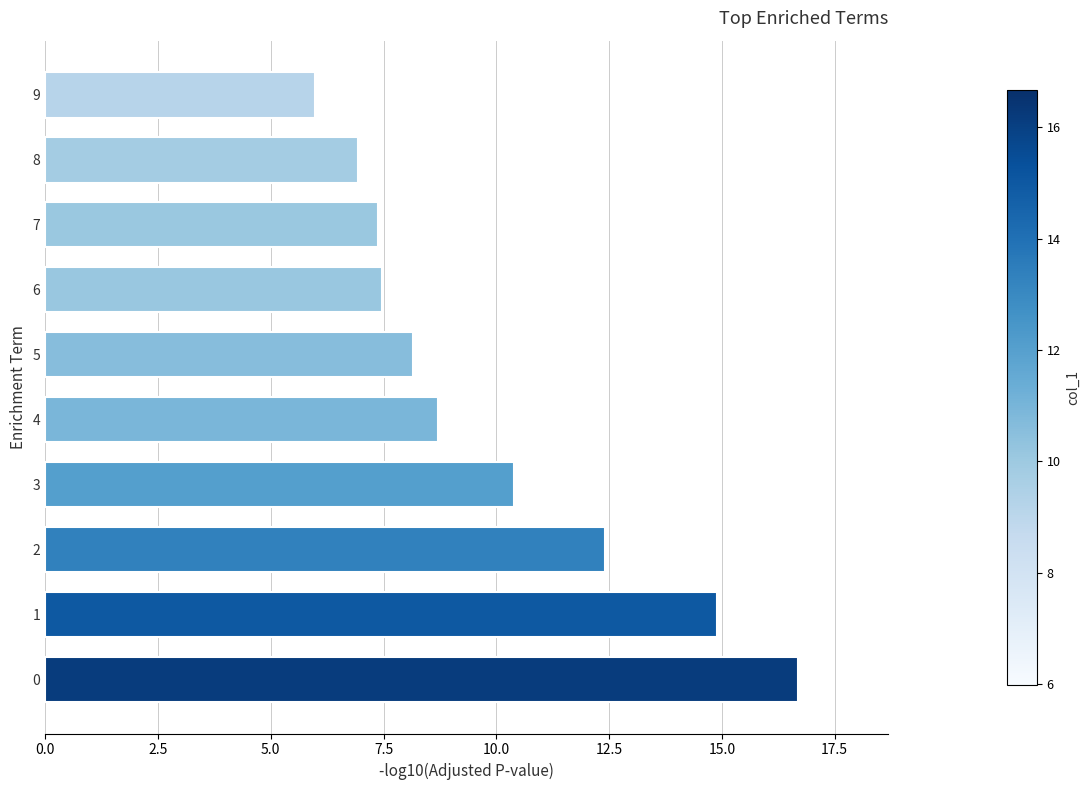

Which category has the lowest value across all series?

9